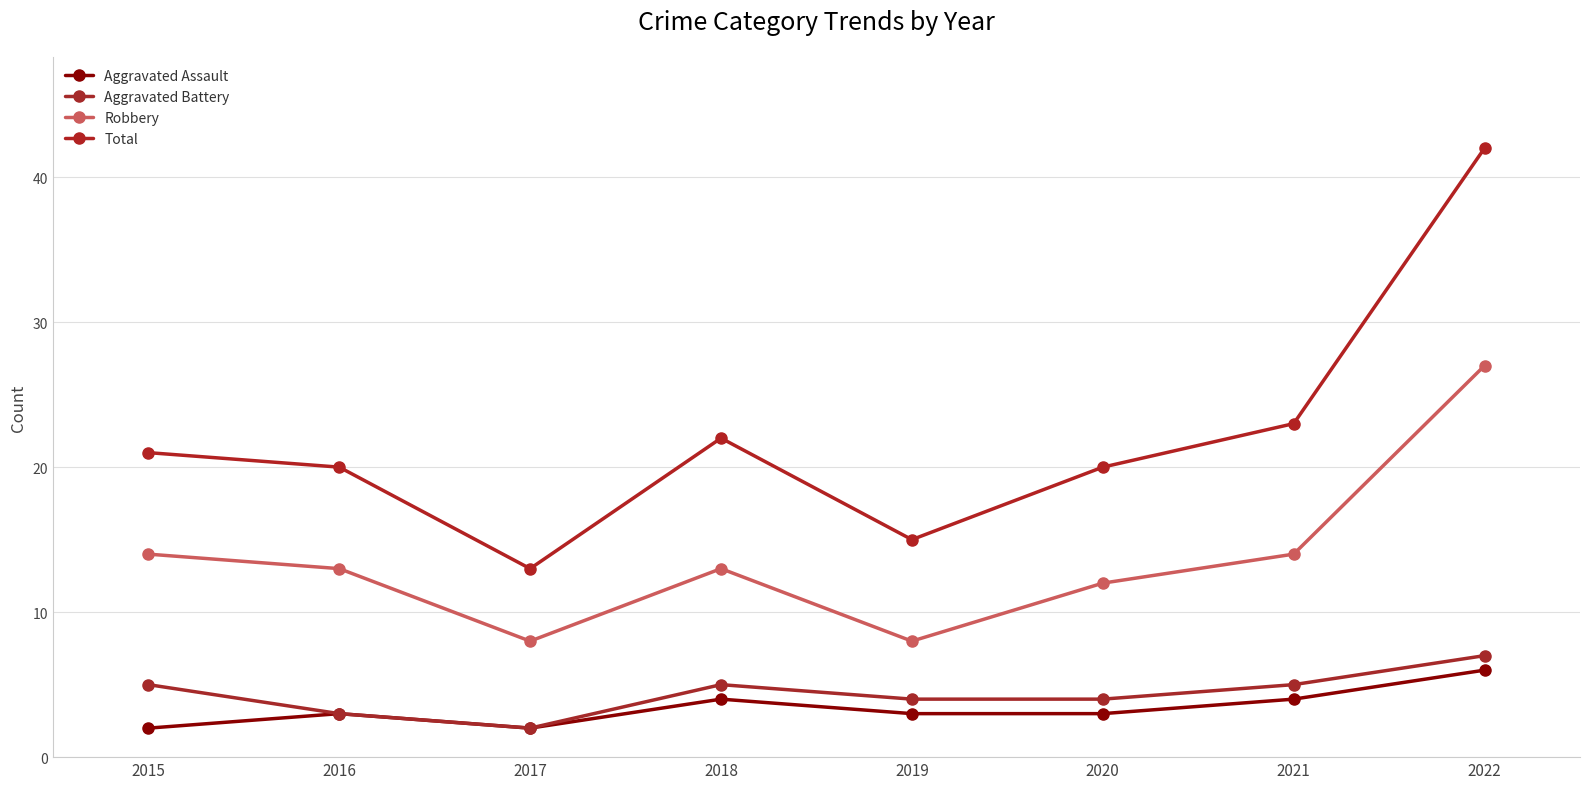

What is the spread (max minus min) of values at 2017?

11